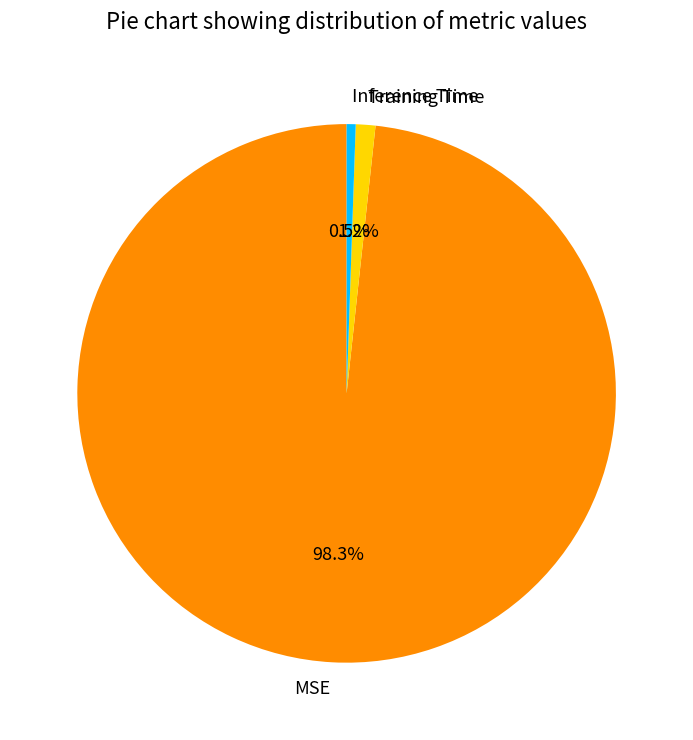

To the nearest percent, what portion does MSE represent?

98%